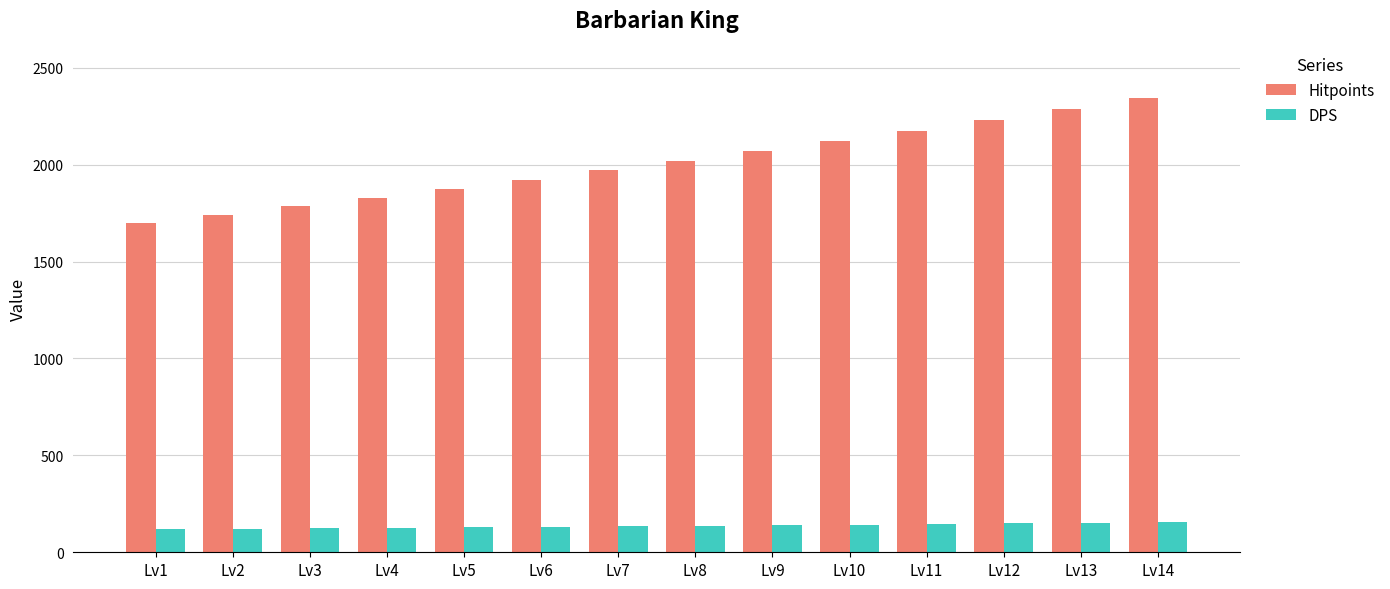

True or false: DPS has a value of 129 at Lv5.

True